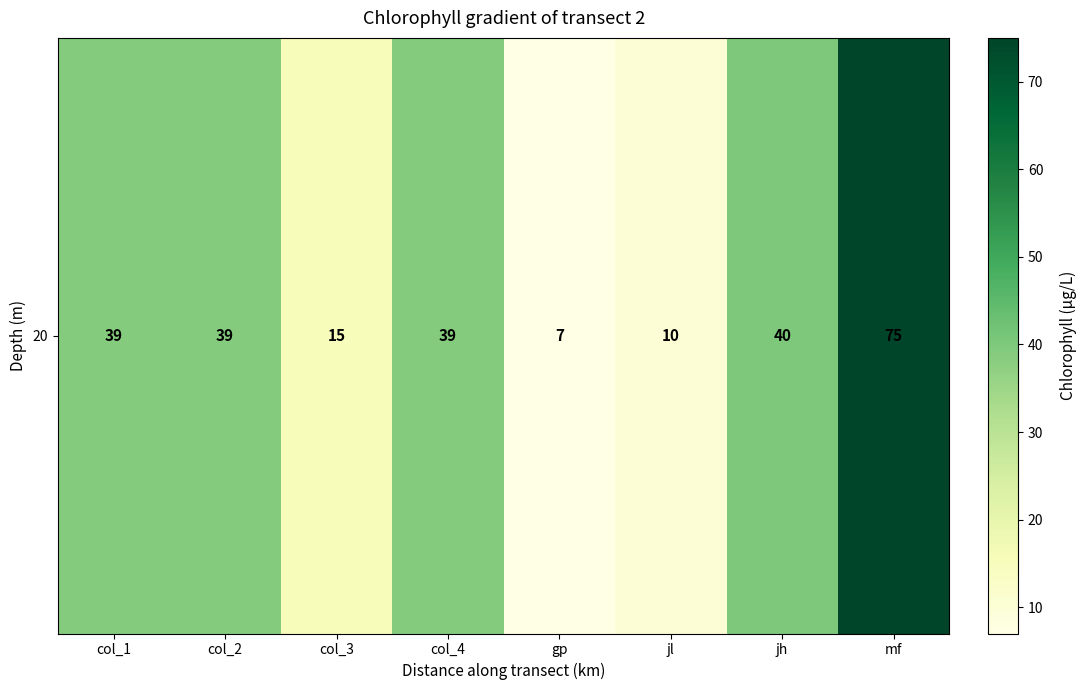

What is the difference between the values at col_2 and jl?

29